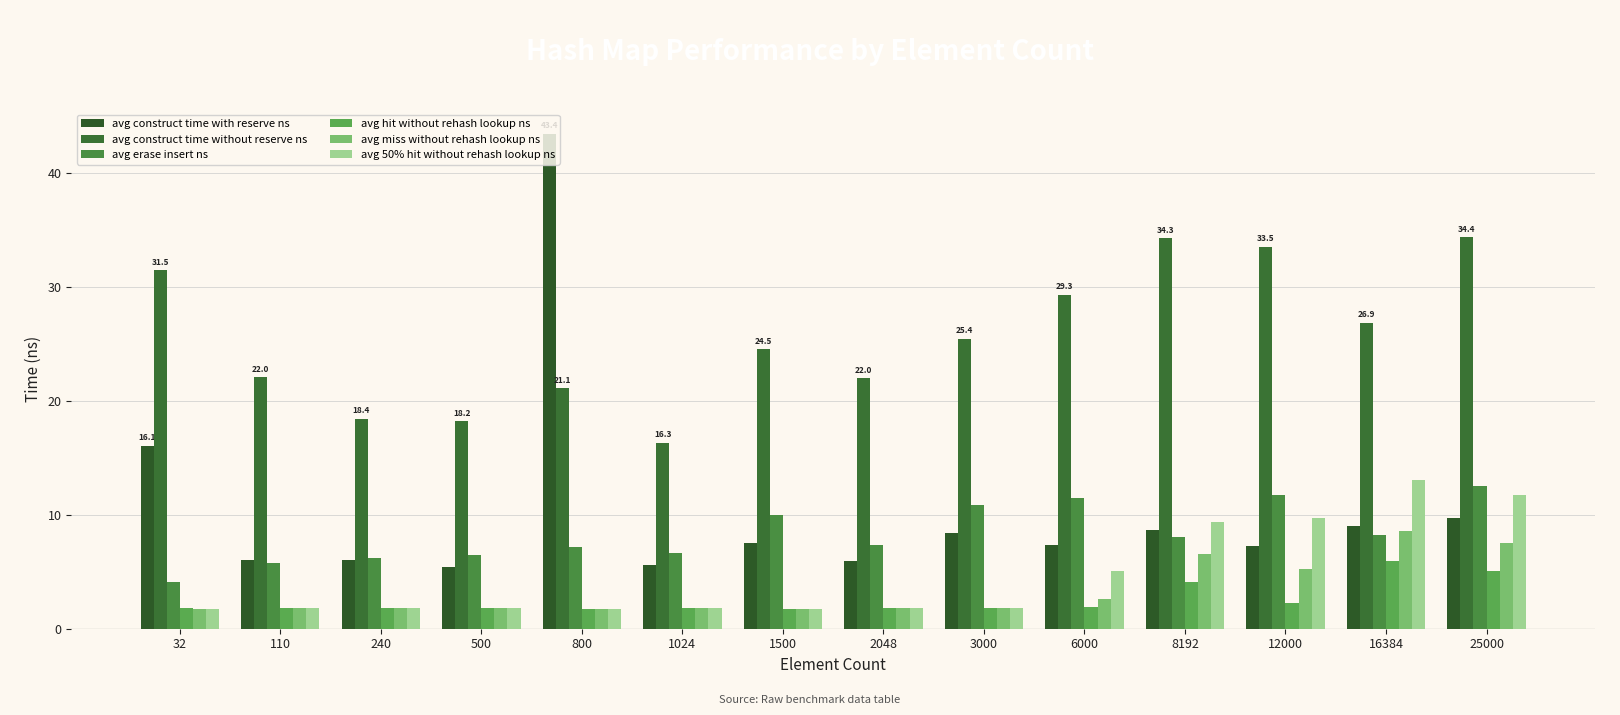

Between 32 and 8192, which is larger?

32